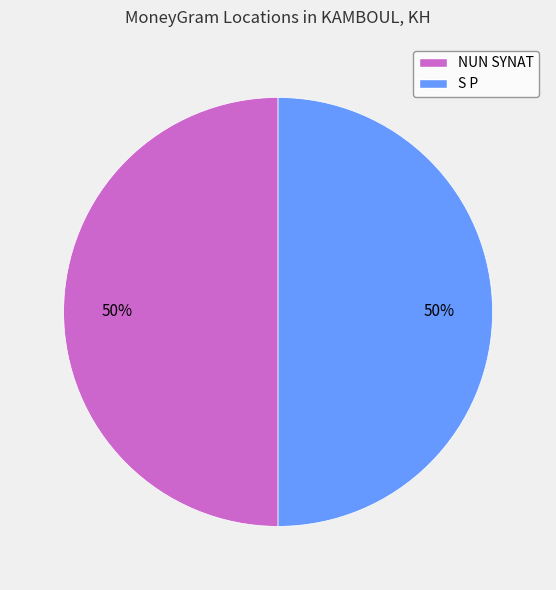

What is the ratio of the value at NUN SYNAT to the value at S P?

1.0